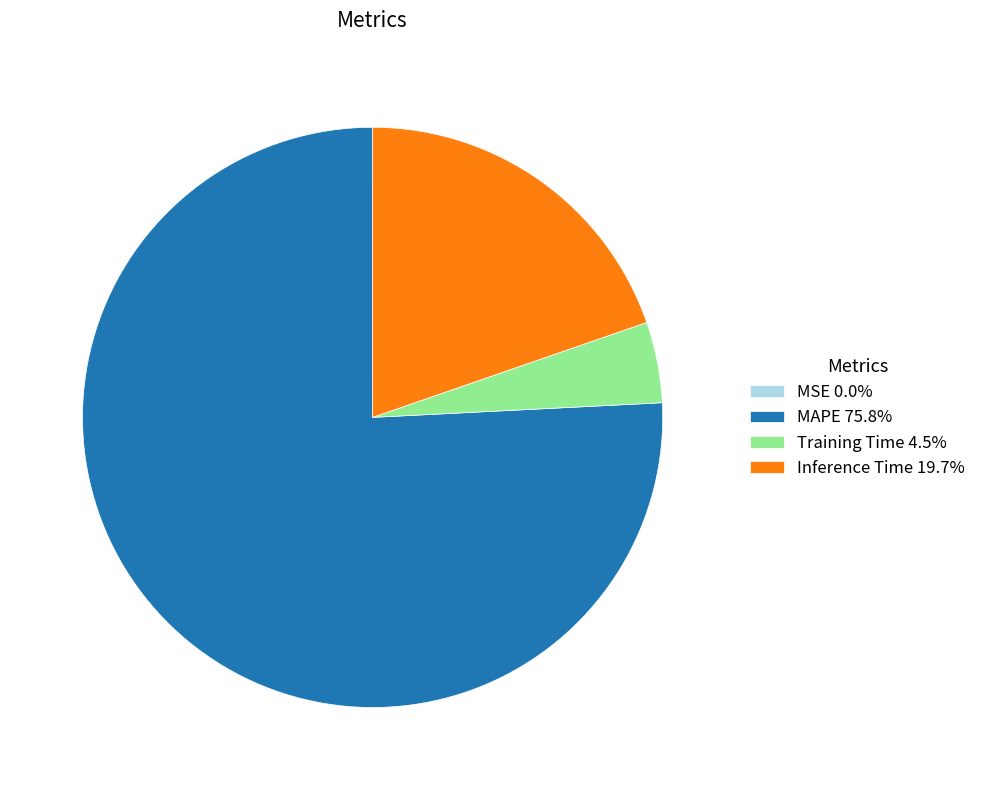

Which has a higher value, MAPE or Inference Time?

MAPE